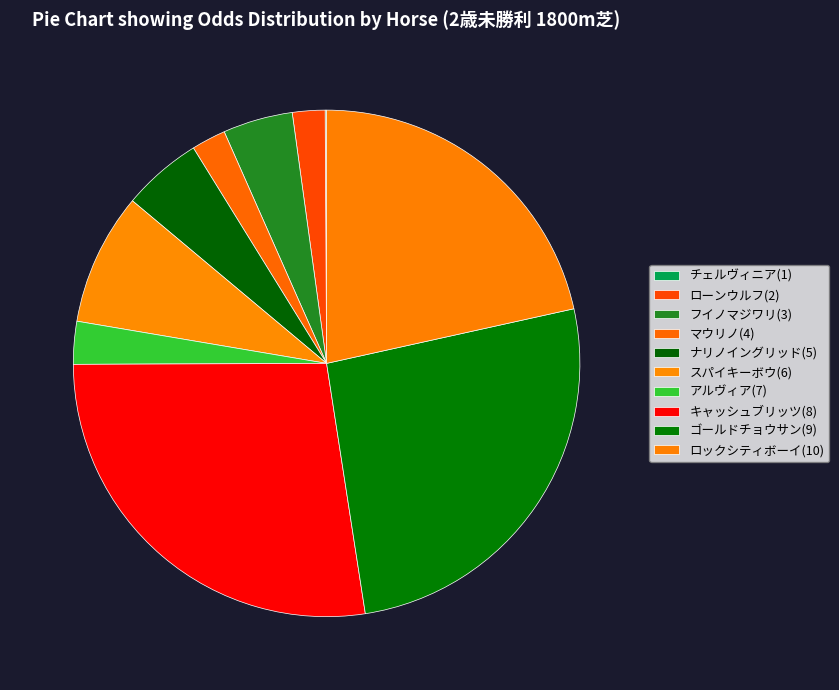

Which category has the smallest portion of the pie?

チェルヴィニア(1)